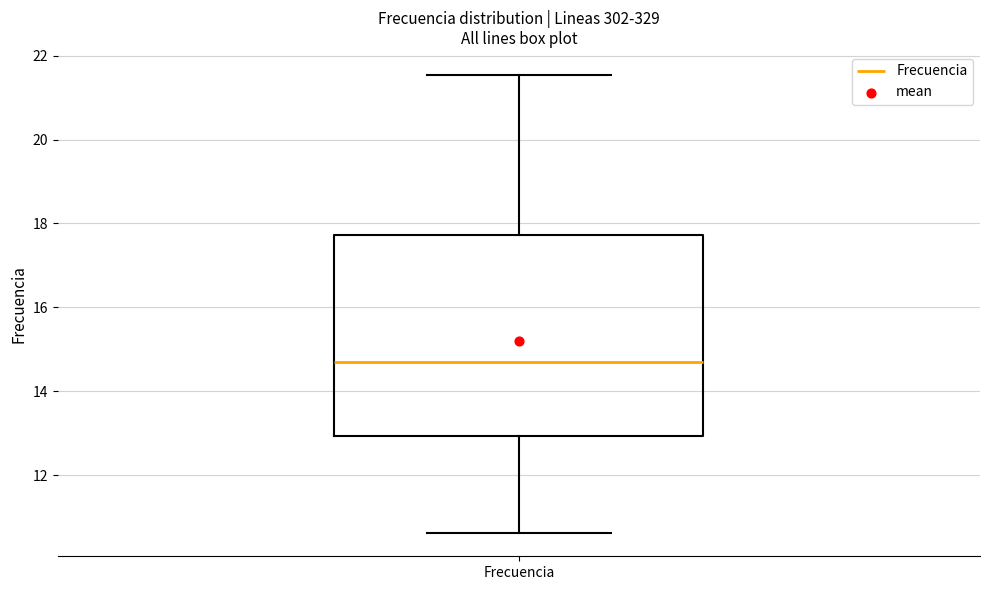

Where is the upper edge of the box for Frecuencia on the y-axis? The values are not printed on the chart, so give them approximately, as read against the axis.

17.8